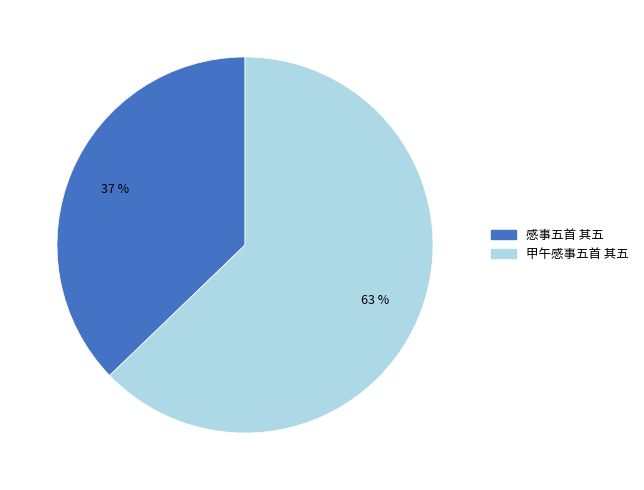

To the nearest percent, what is the combined percentage of 感事五首 其五 and 甲午感事五首 其五?

100%